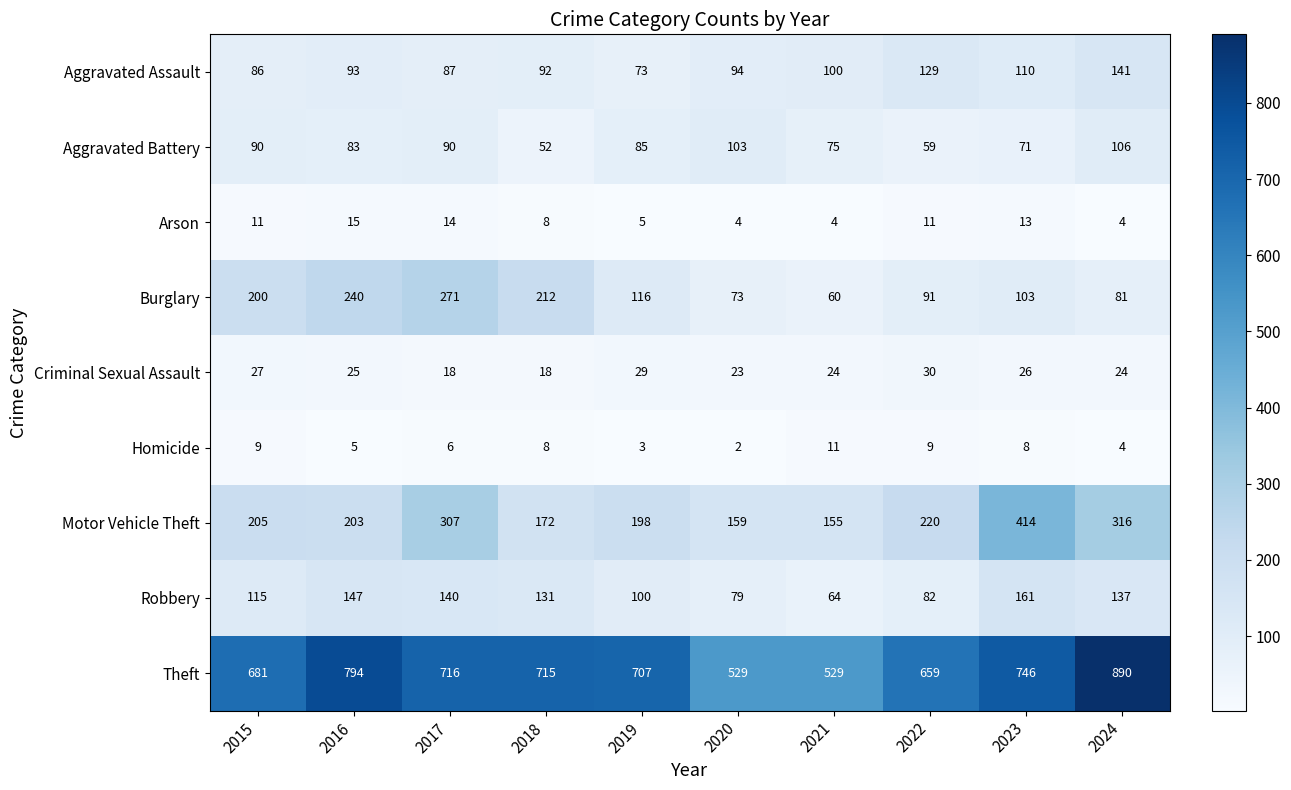

The Arson series shows 23 at 2016. True or false?

False